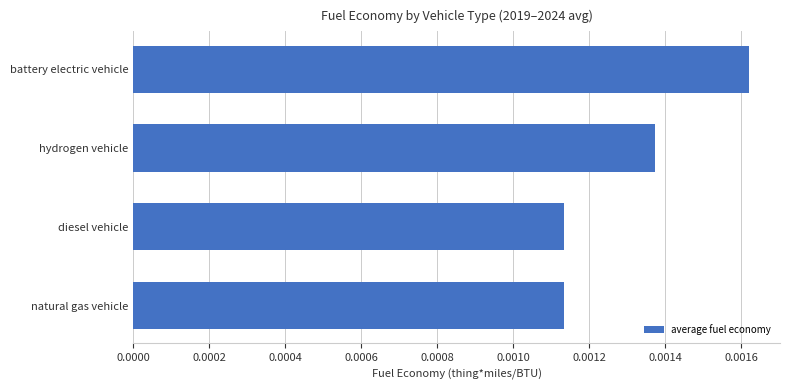

Which category has the highest value across all series?

battery electric vehicle